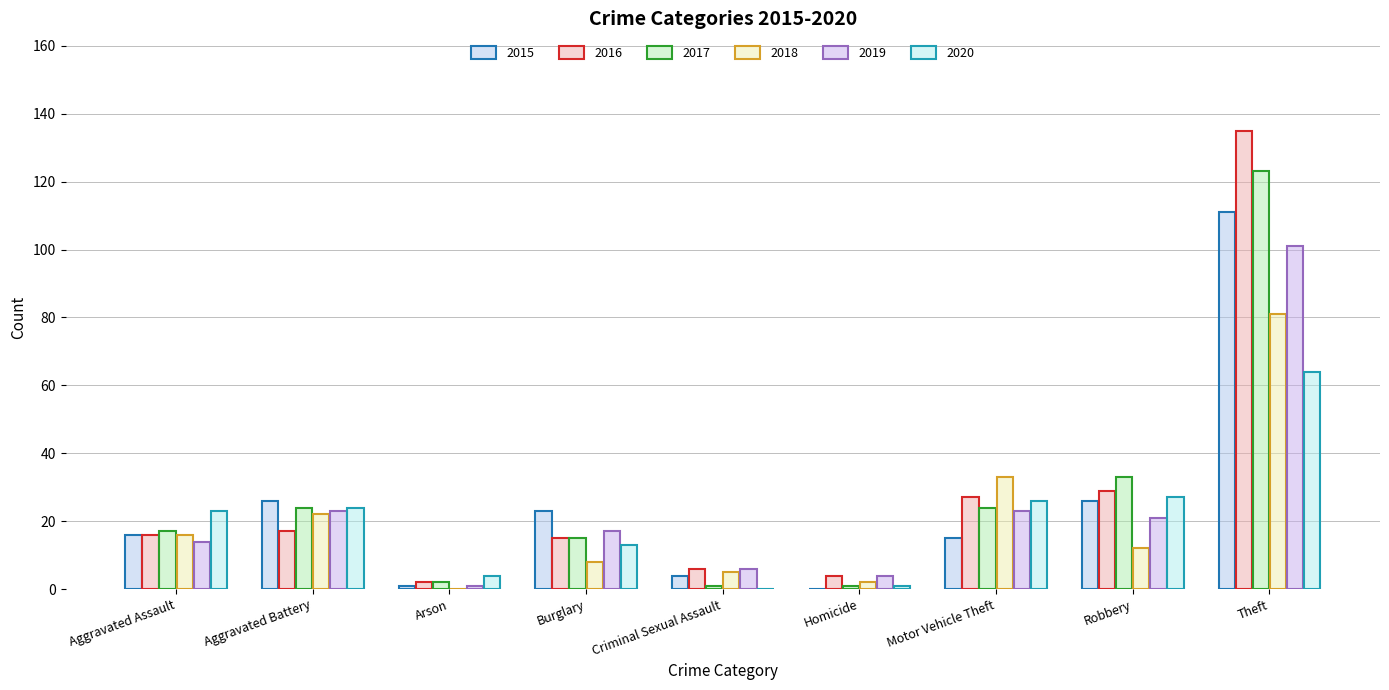

How many categories are shown in the chart?

9